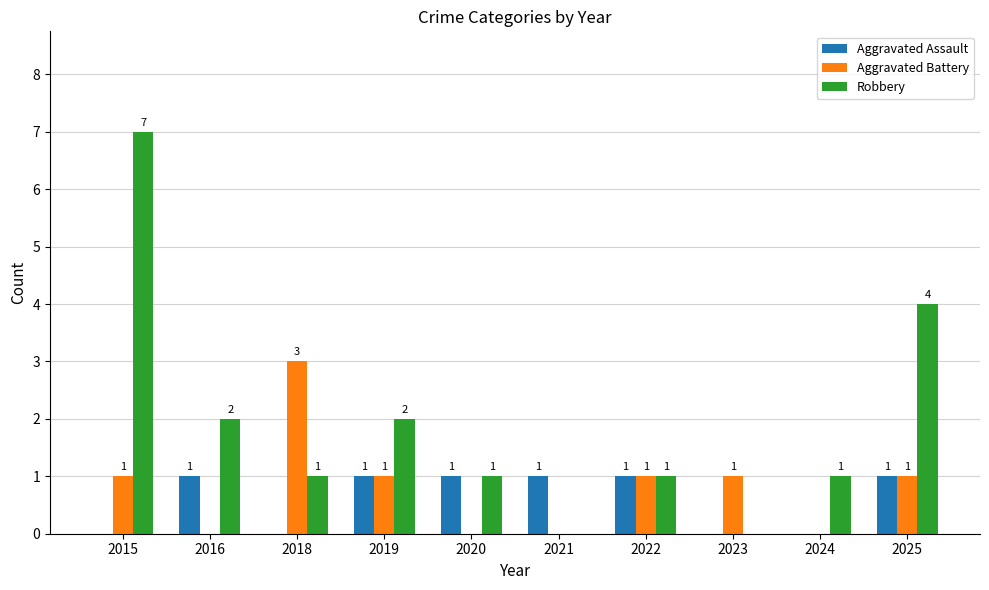

Does the chart contain stacked bars?

No